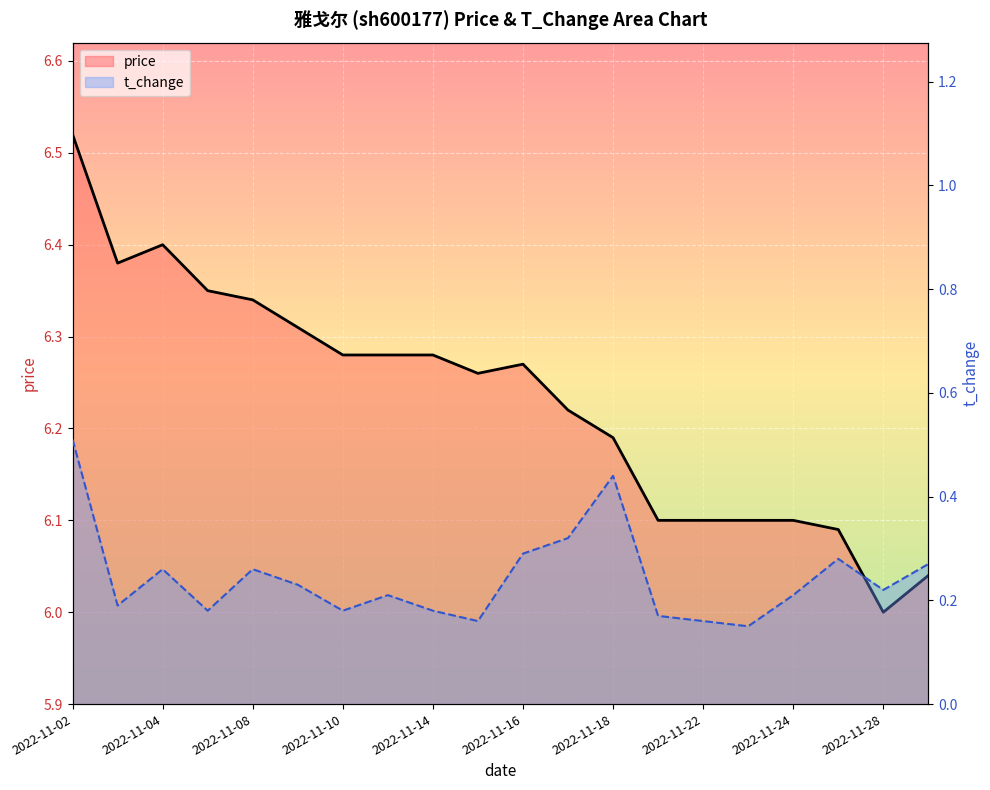

What is the maximum value for price?

6.5